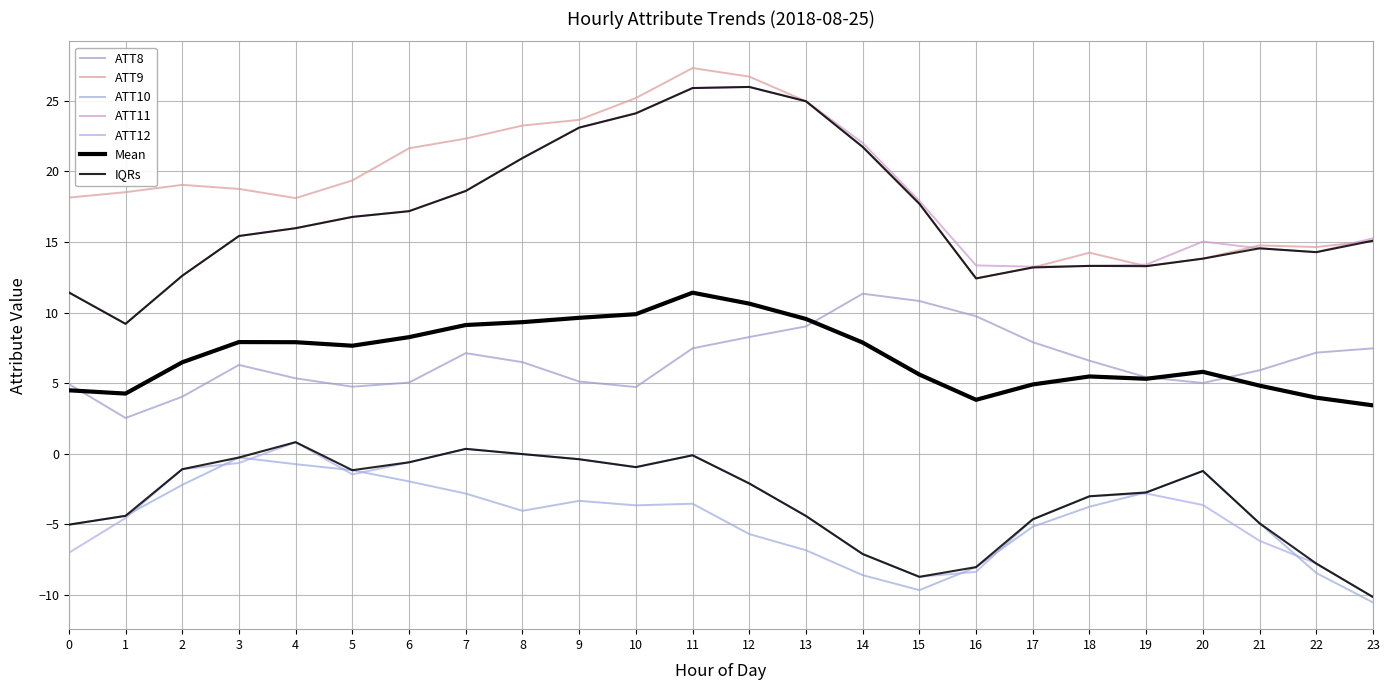

At how many categories does at least one series exceed -3?

24